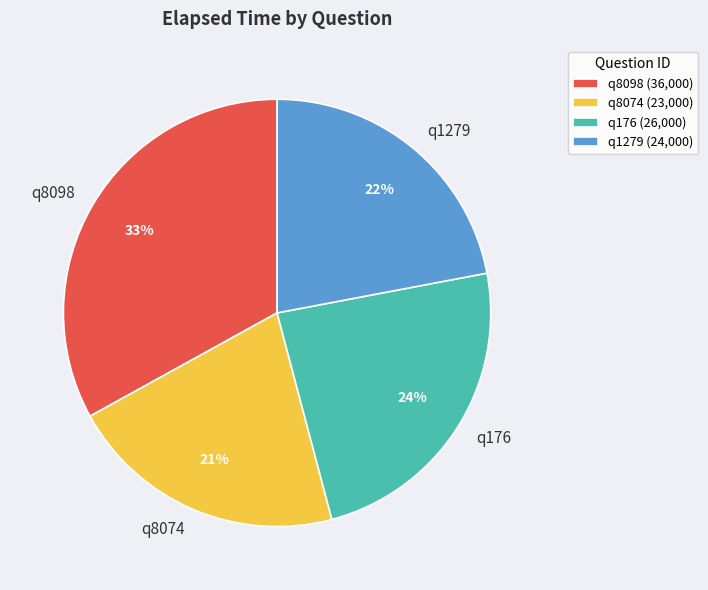

Between q8074 and q8098, which is larger?

q8098